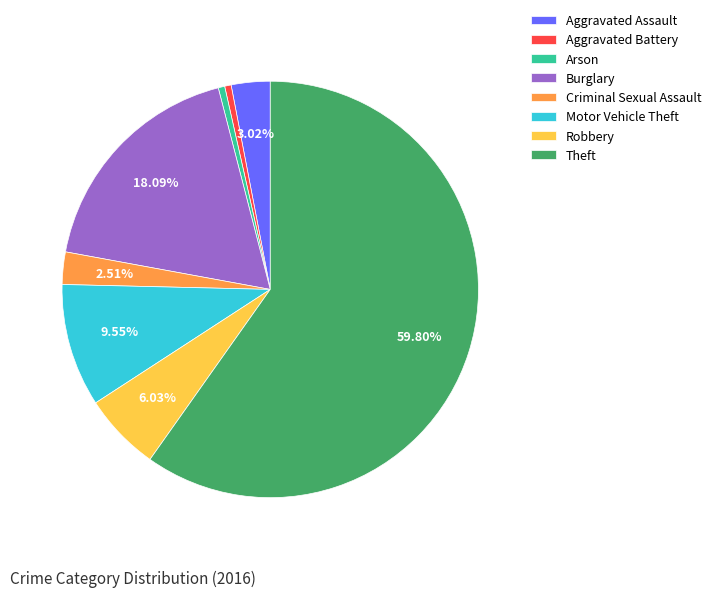

Is there a majority slice in this chart?

Yes